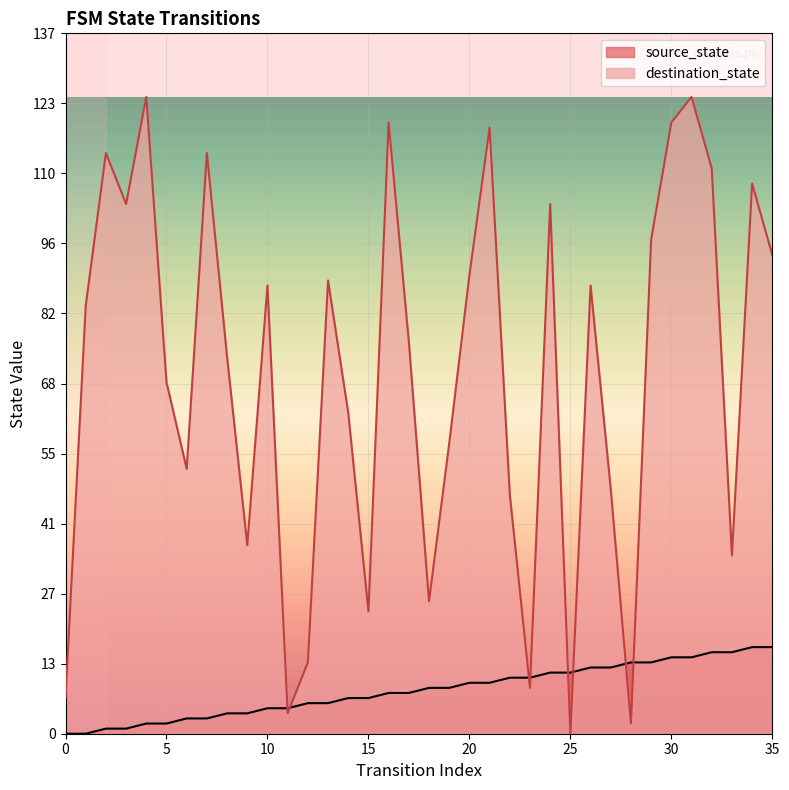

The value of destination_state at 6 is 52. True or false?

True